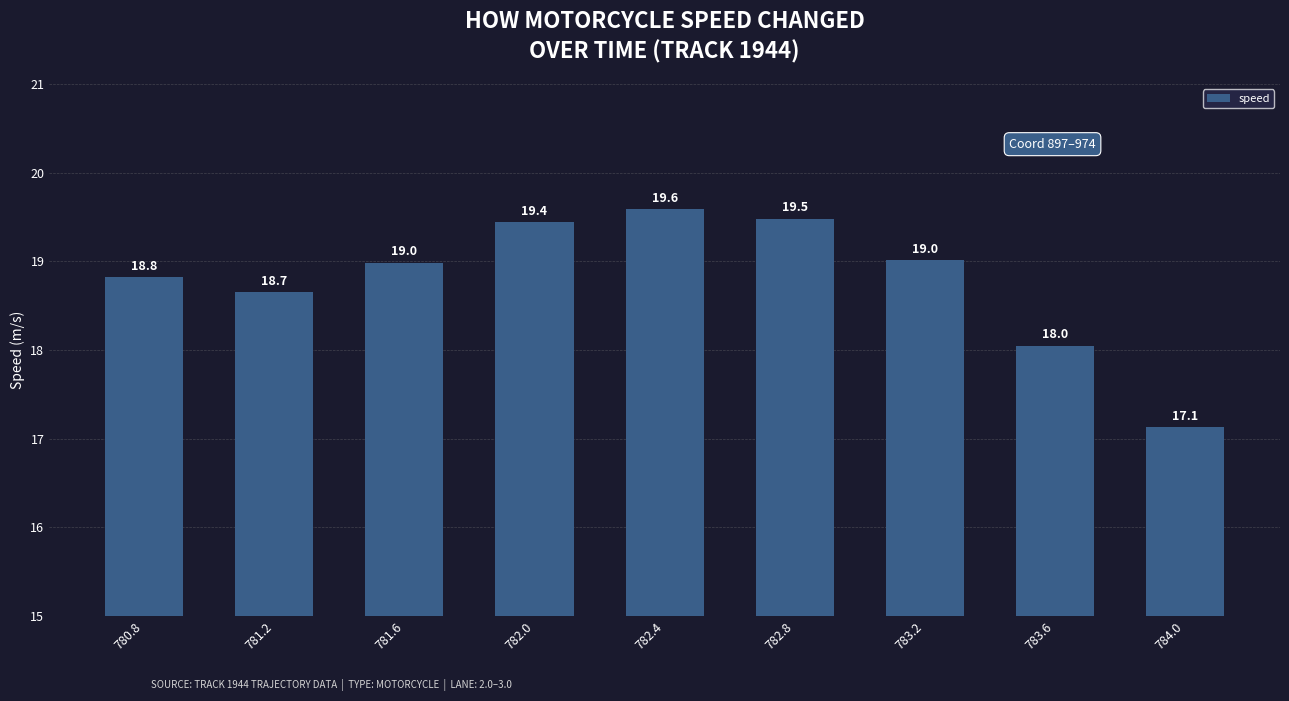

Reading left to right, transcribe all the data shown in this chart.

780.8=18.8	781.2=18.7	781.6=19.0	782.0=19.4	782.4=19.6	782.8=19.5	783.2=19.0	783.6=18.0	784.0=17.1